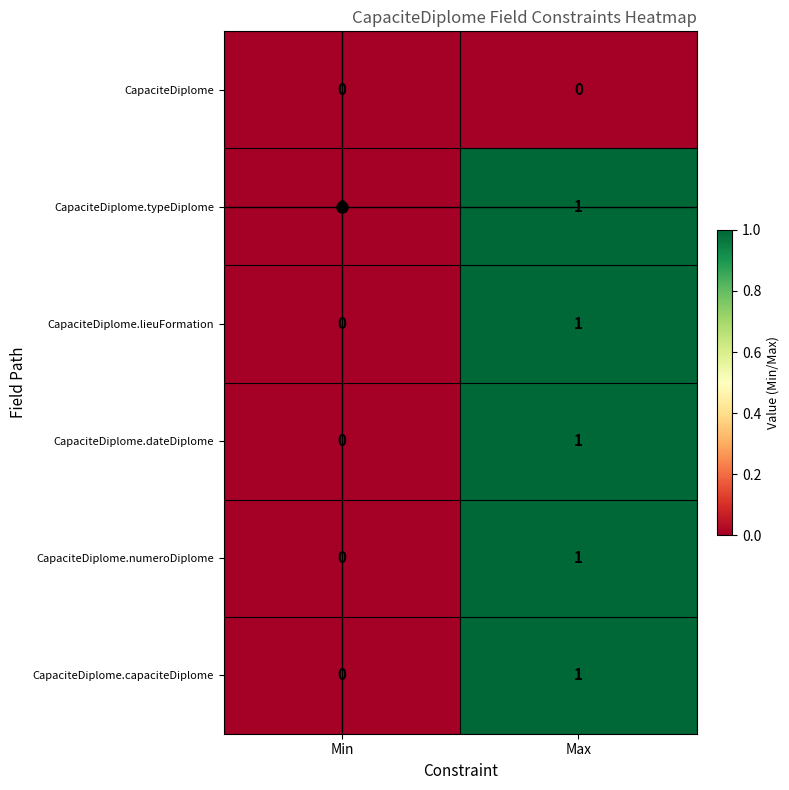

Where is CapaciteDiplome.dateDiplome nearest to the value 0?

Min